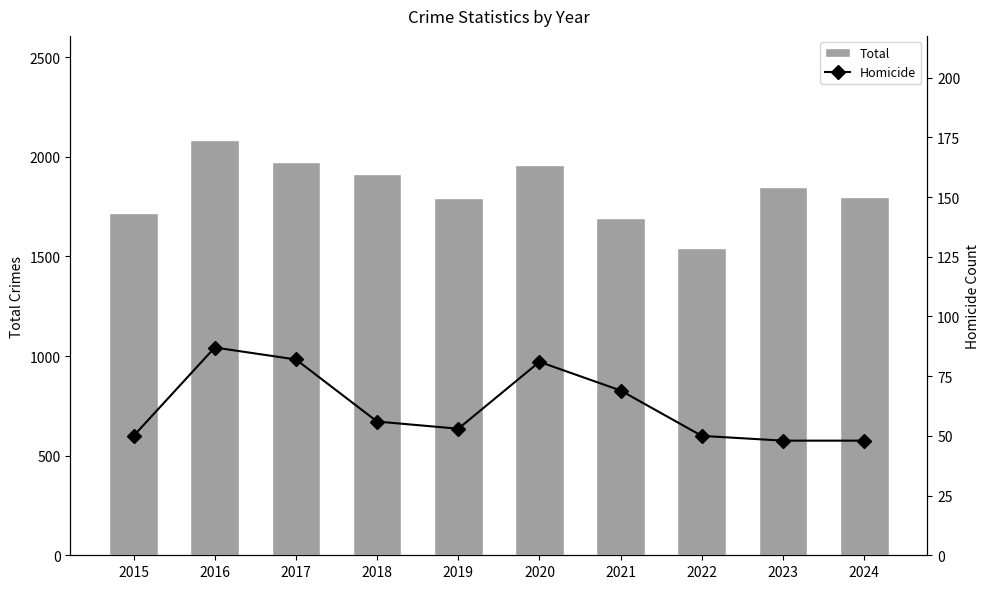

Count the number of data series in this chart.

2